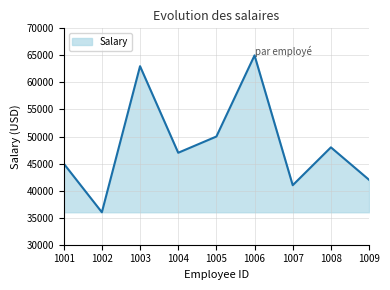

Where is the first local minimum?

1002